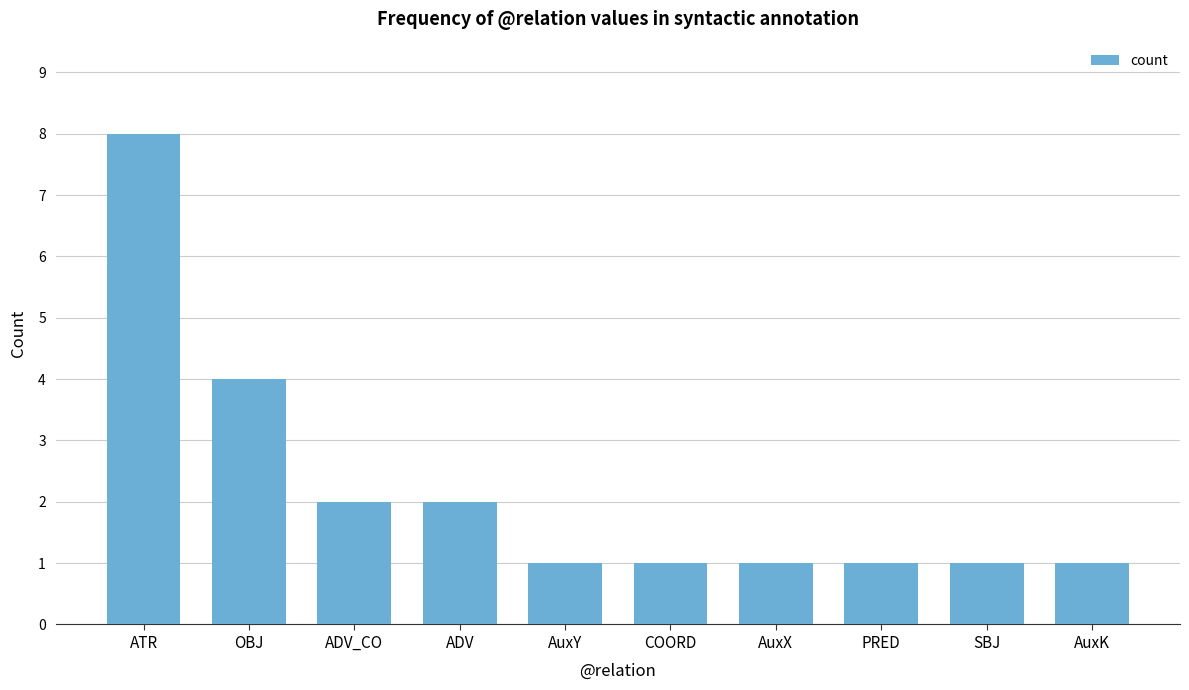

Which has a higher value, COORD or ATR?

ATR